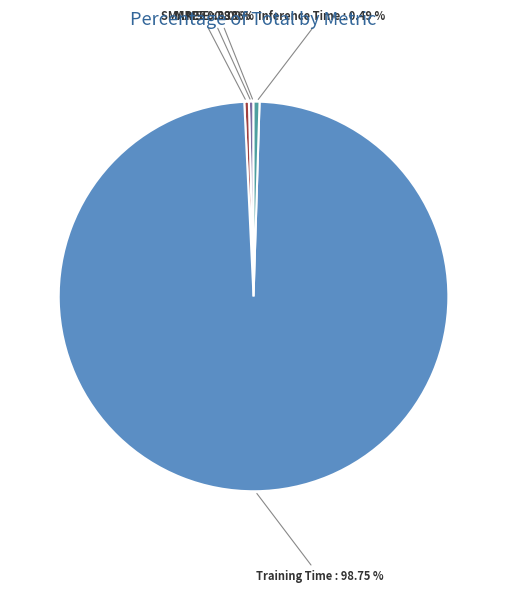

True or false: Training Time accounts for 99% of the total.

True